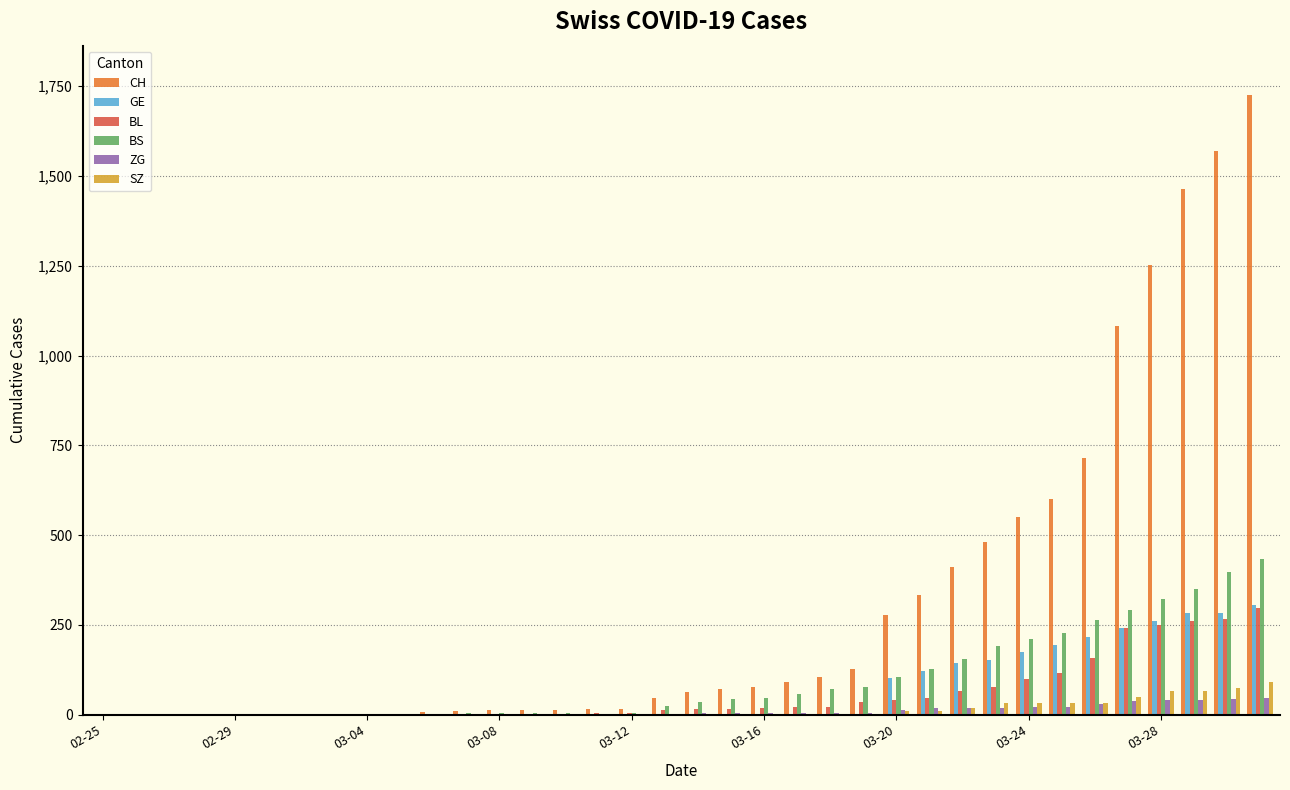

What are all the series names shown in the legend?

CH, GE, BL, BS, ZG, SZ